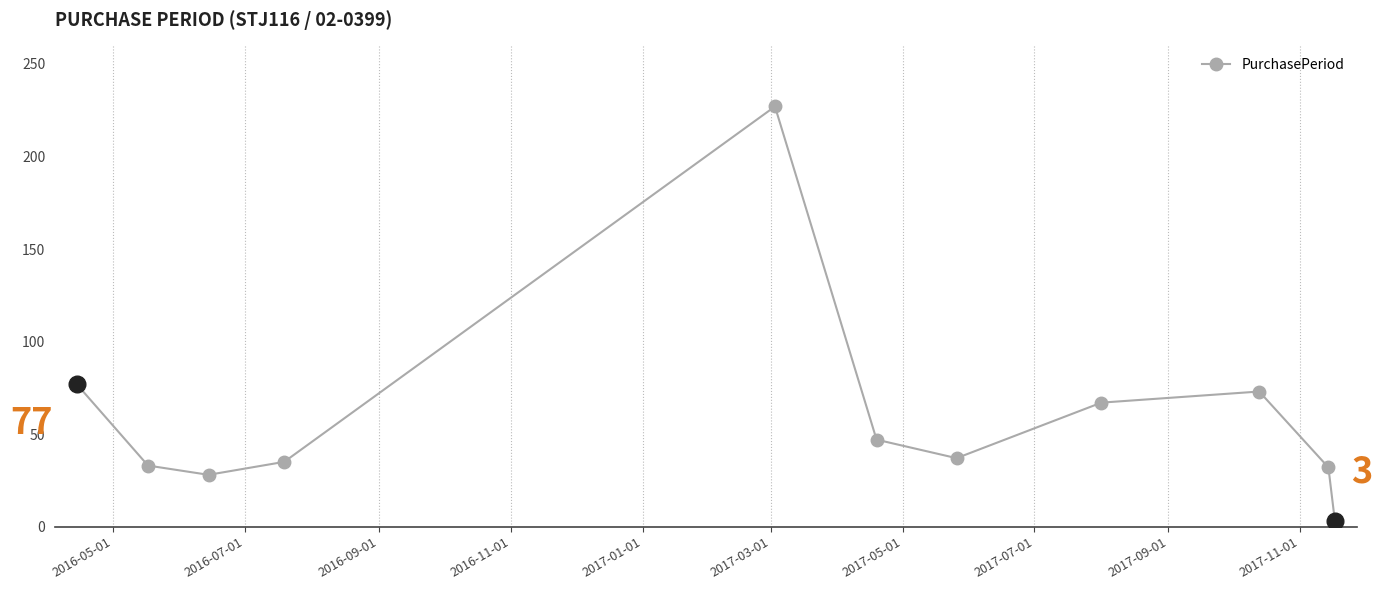

What is the average value?

60